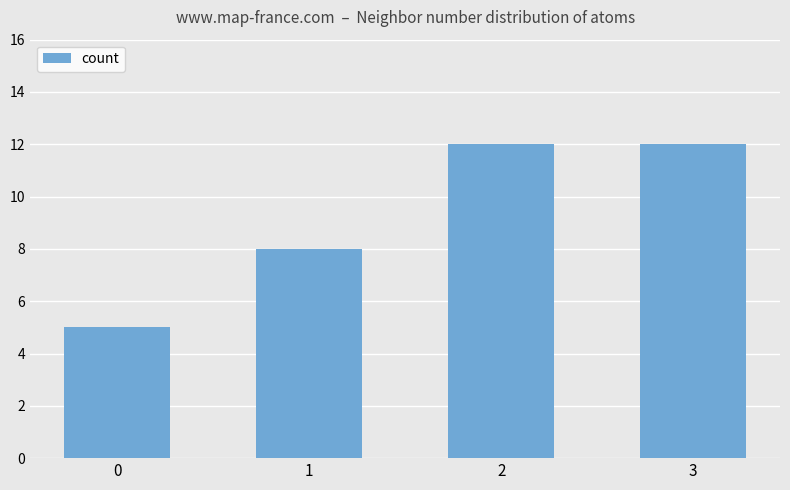

The chart shows a value of 5 at 0. True or false?

True